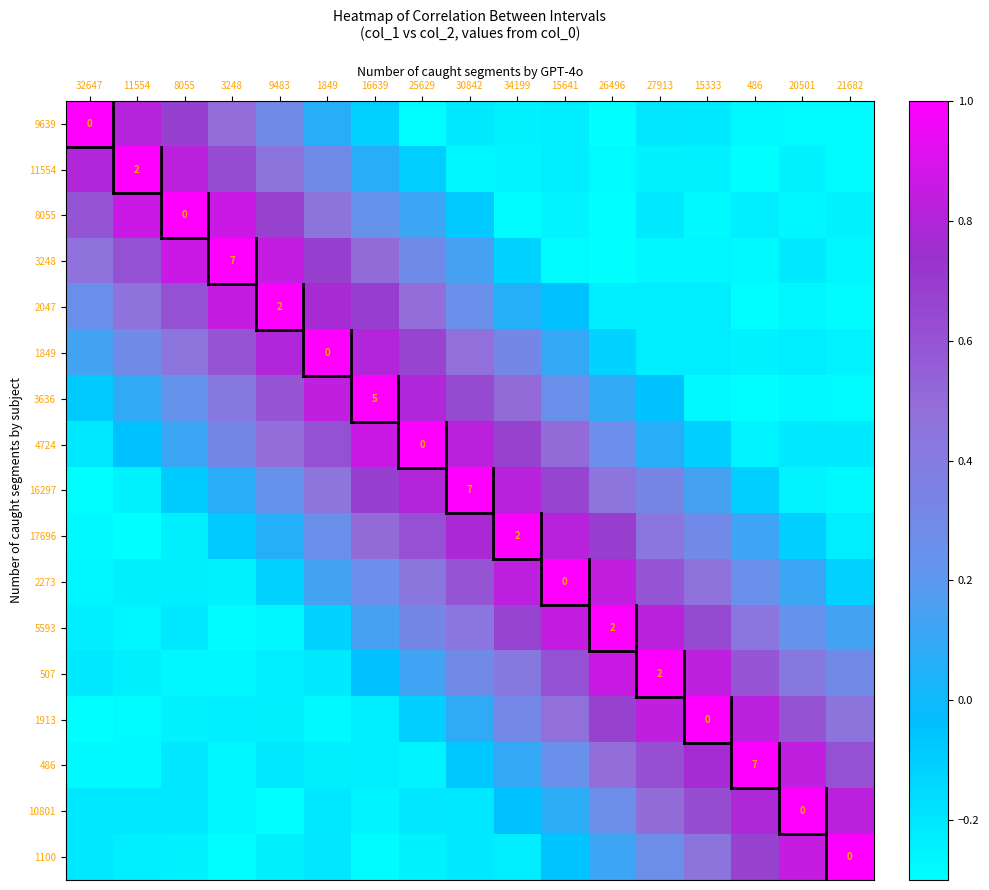

The 2273 series shows -0.1 at 9483. True or false?

True